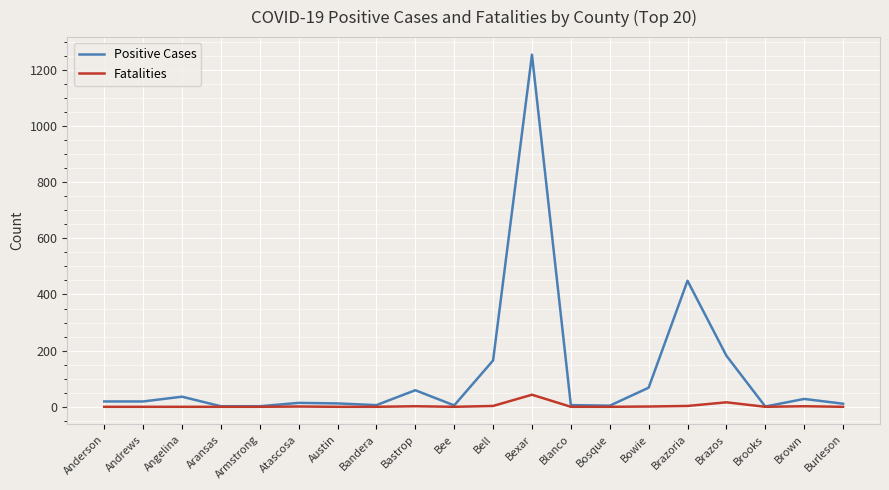

Which category has the highest value in the Fatalities series?

Bexar